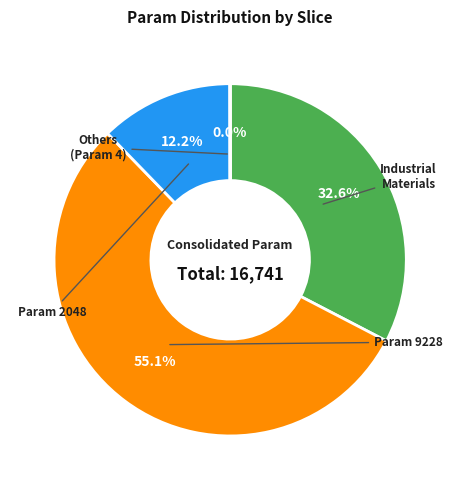

Does any single category account for the majority?

Yes